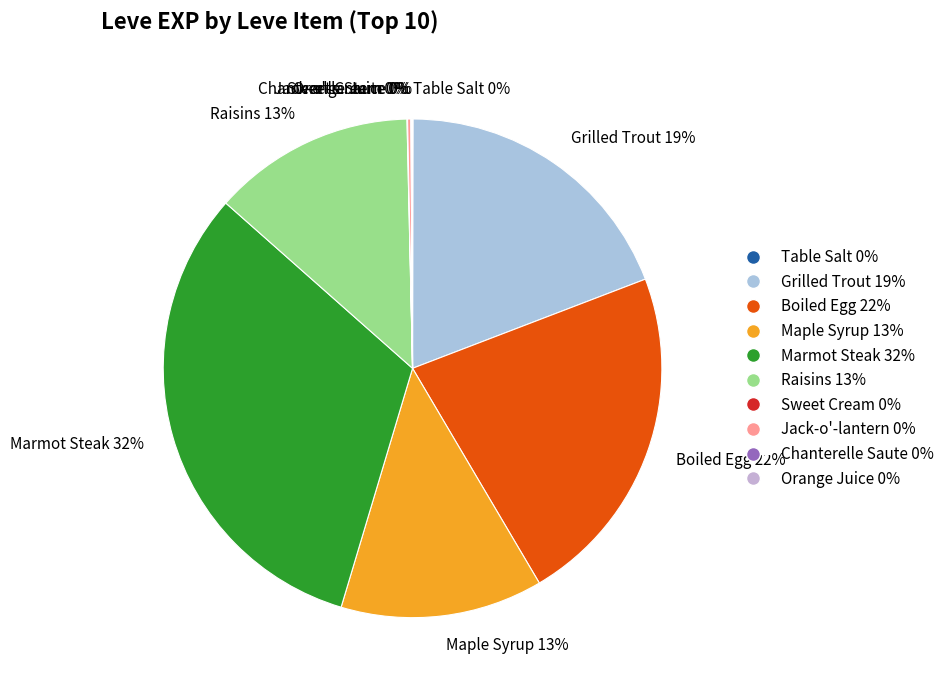

Combined, do Marmot Steak 32% and Boiled Egg 22% account for over 50%?

Yes